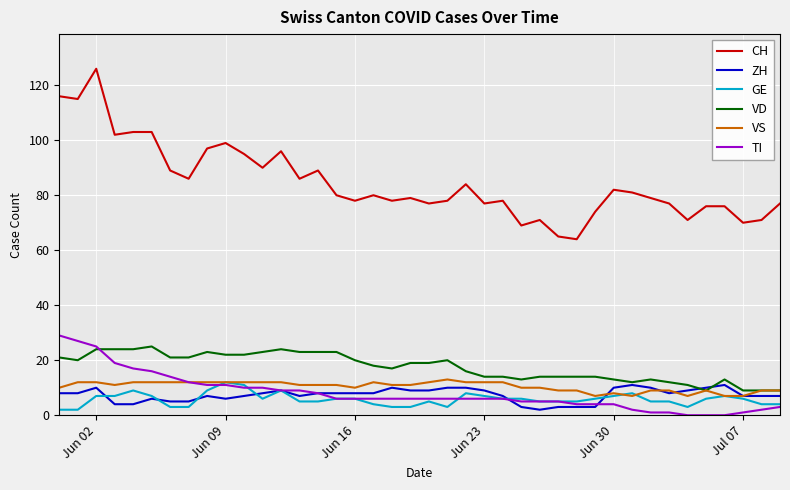

True or false: ZH has more than 1 points higher than both neighbors.

True